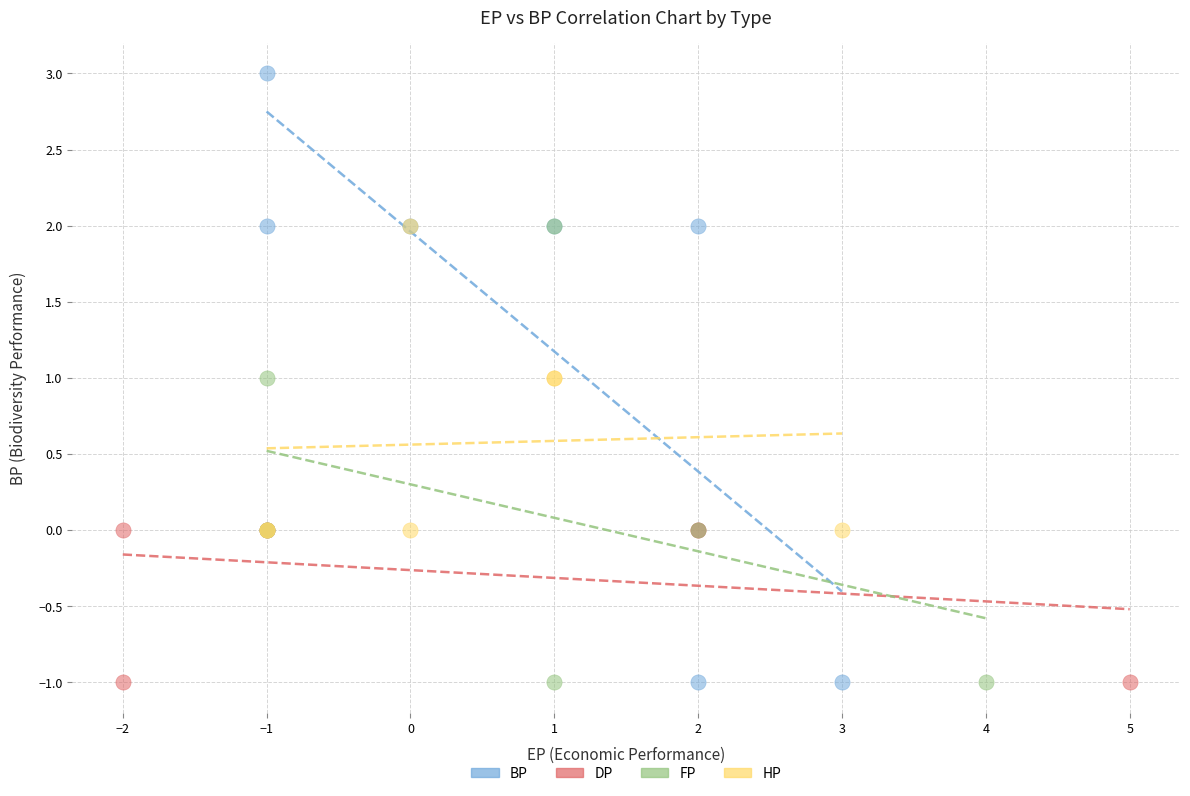

Which series has the largest Y range (max minus min)?

BP